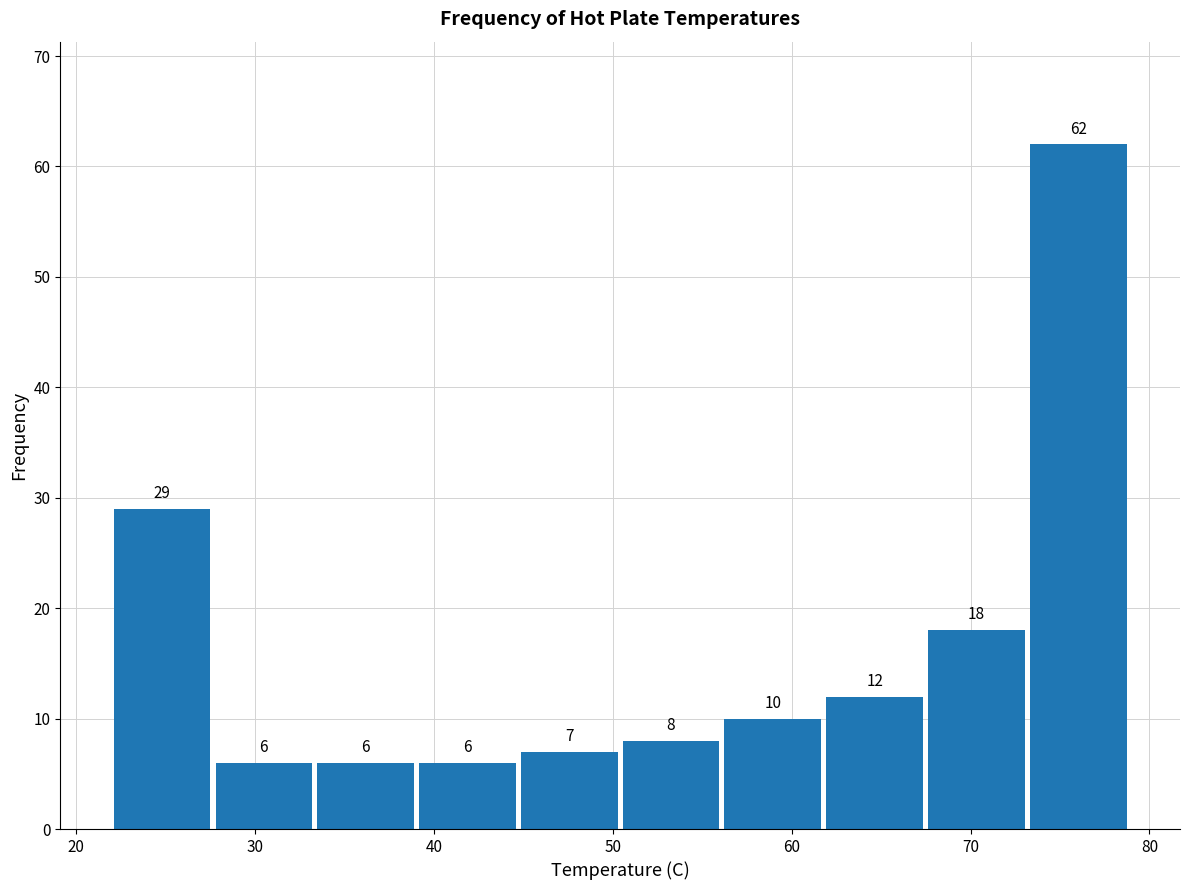

Reading left to right, transcribe this chart: for each bar, give the range it covers on the x-axis and its height. The bar edges are not printed on the chart, so give them approximately, as read against the axis.

22 to 28: 29
28 to 33: 6
33 to 39: 6
39 to 45: 6
45 to 50: 7
50 to 56: 8
56 to 62: 10
62 to 67: 12
67 to 73: 18
73 to 79: 62